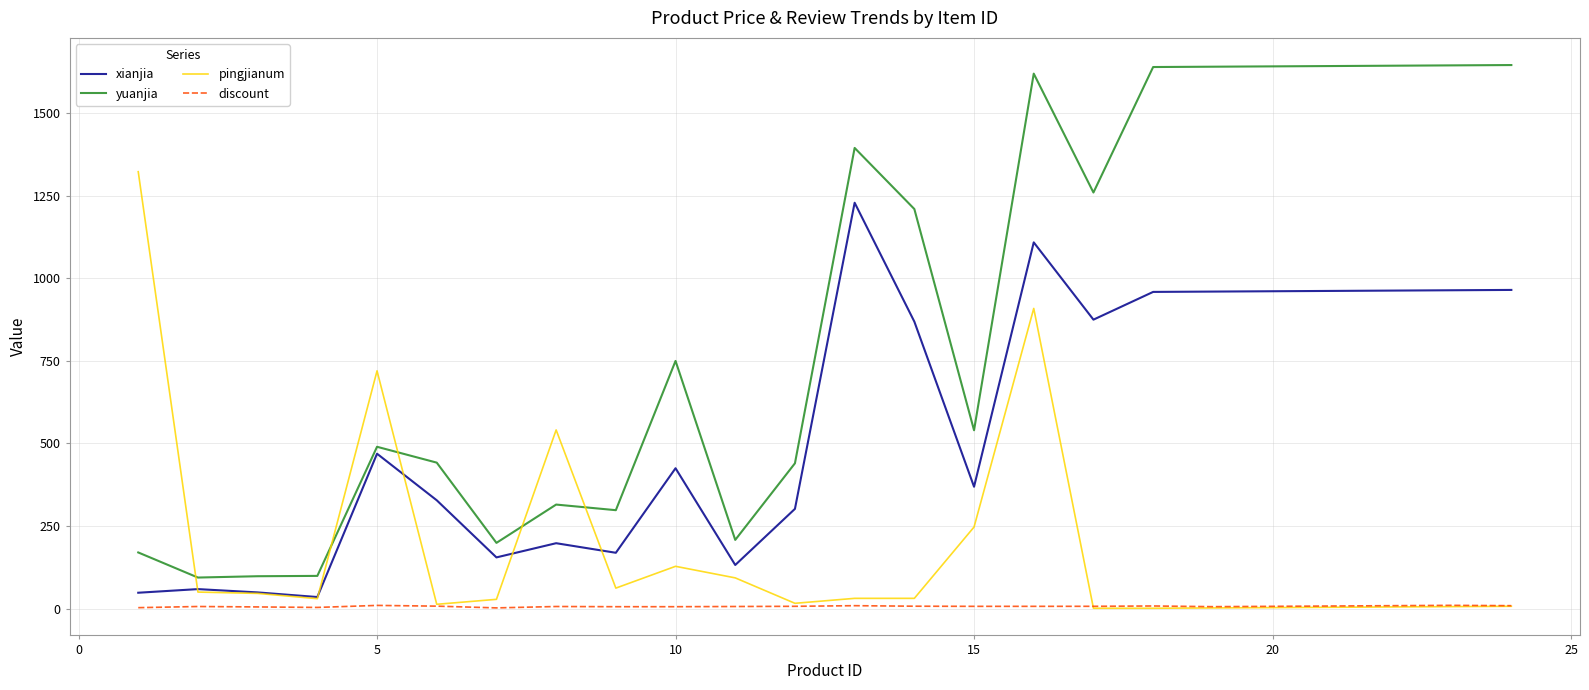

What is the greatest value displayed?

1646.0